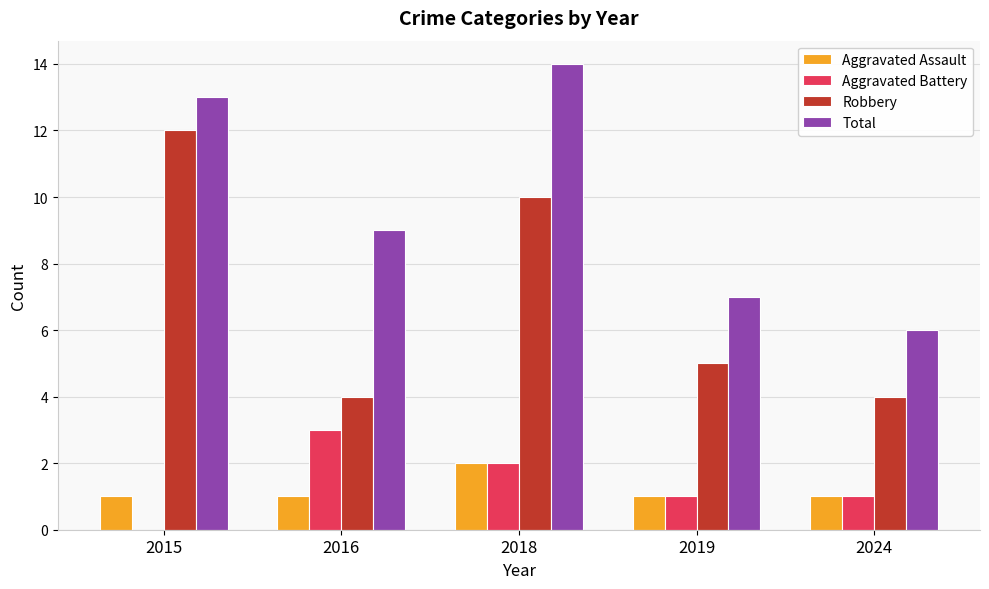

At which label does Aggravated Assault reach its peak?

2018